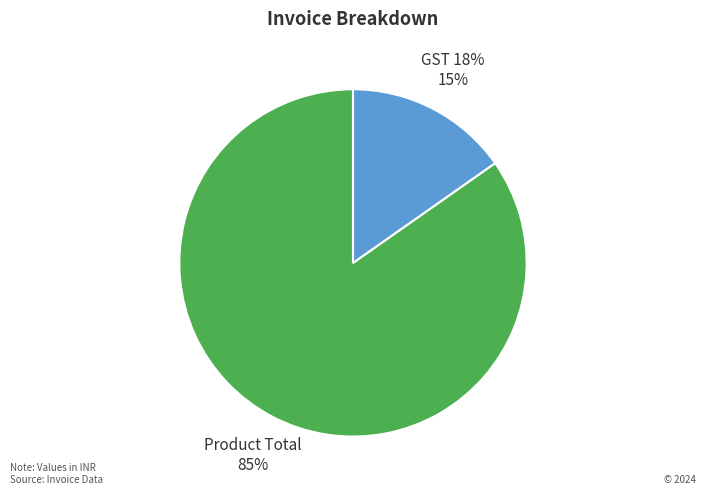

What is the majority slice?

Product Total